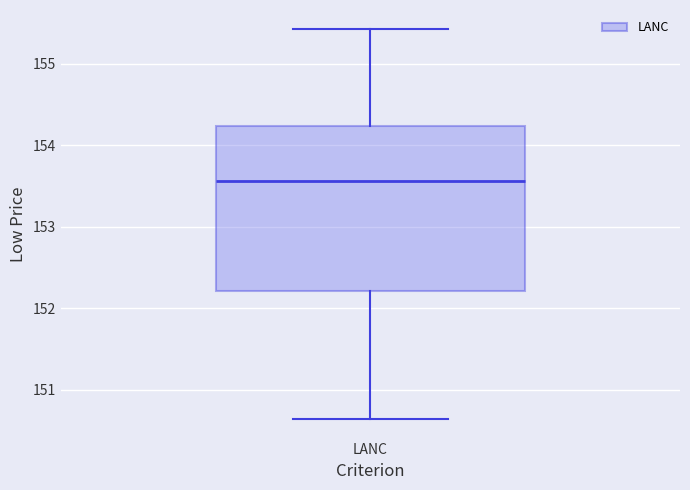

Where is the lower edge of the box for LANC on the y-axis? The values are not printed on the chart, so give them approximately, as read against the axis.

152.2